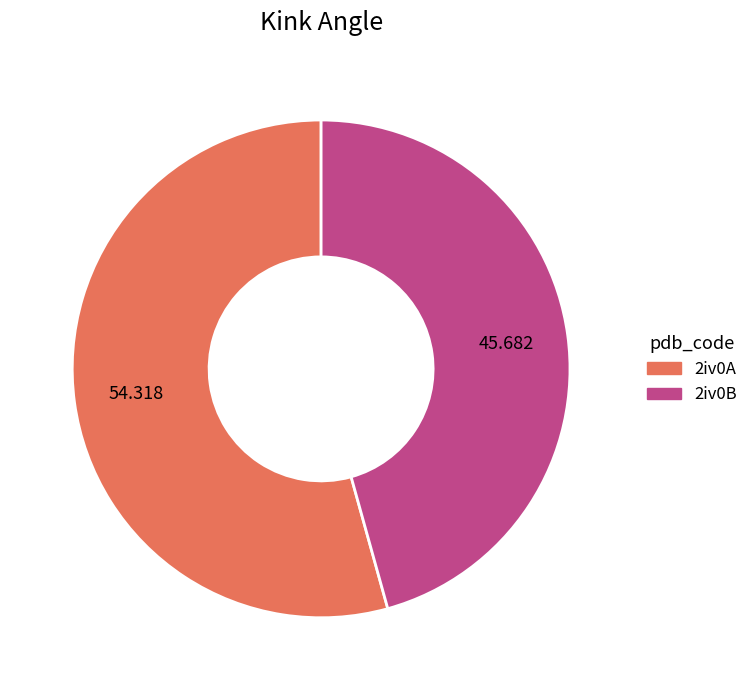

Is there a majority slice in this chart?

Yes